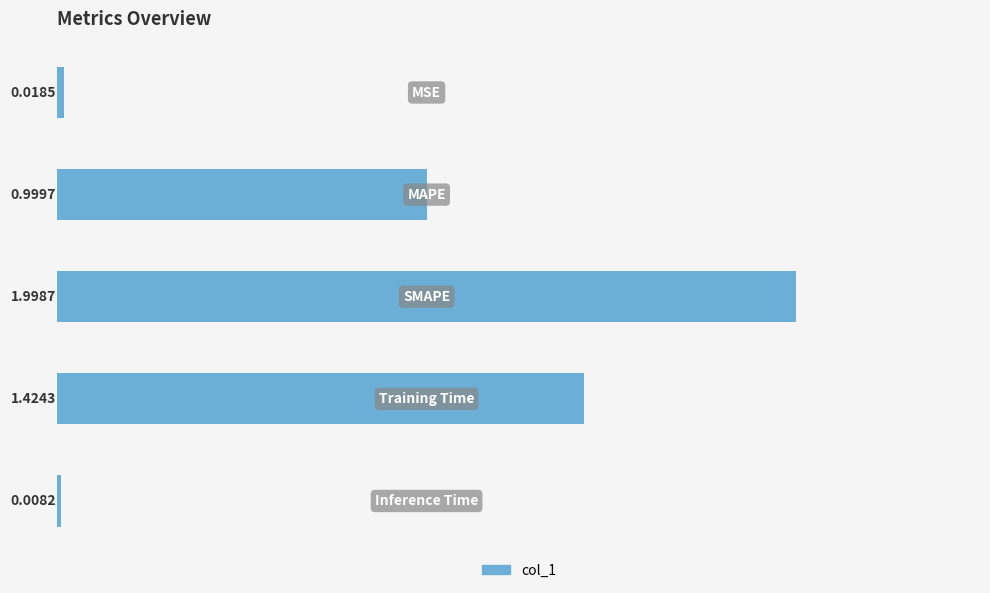

What is the average value?

0.9